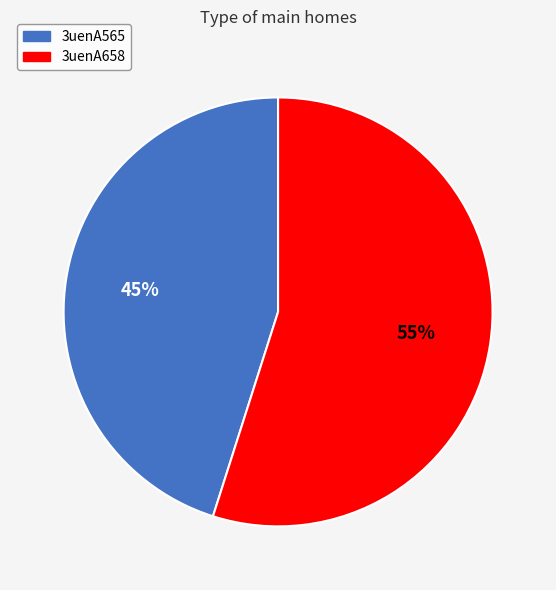

To the nearest percent, what portion does 3uenA565 represent?

45%